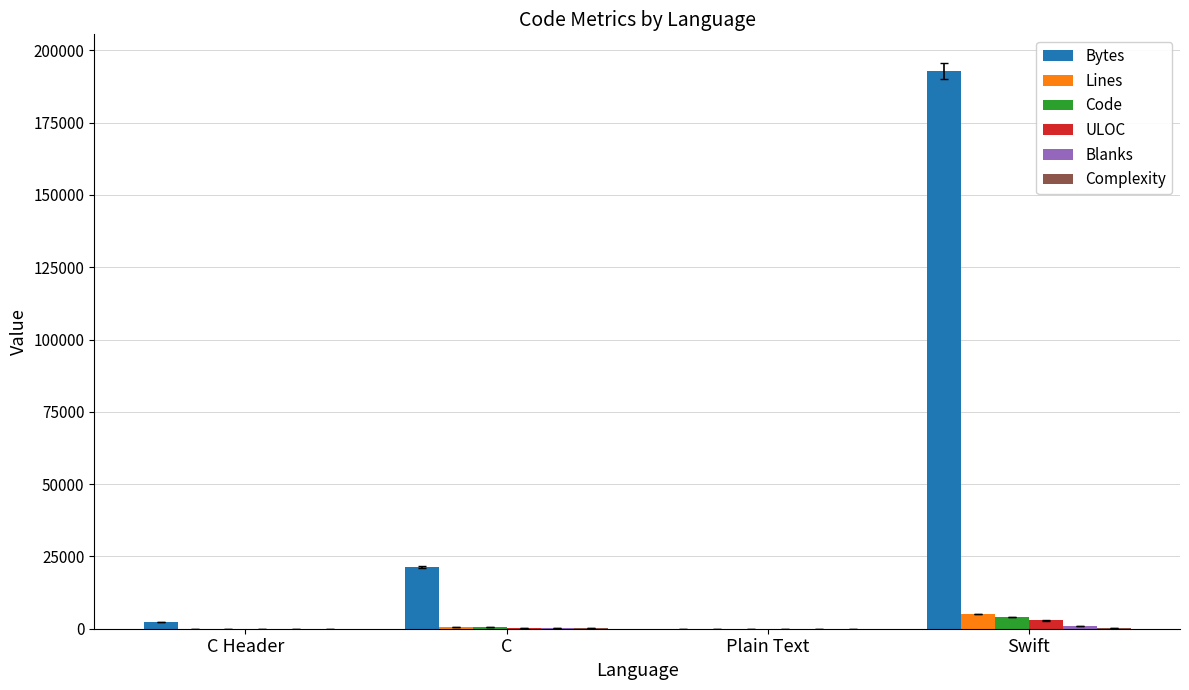

The value of ULOC at C is 398. True or false?

True